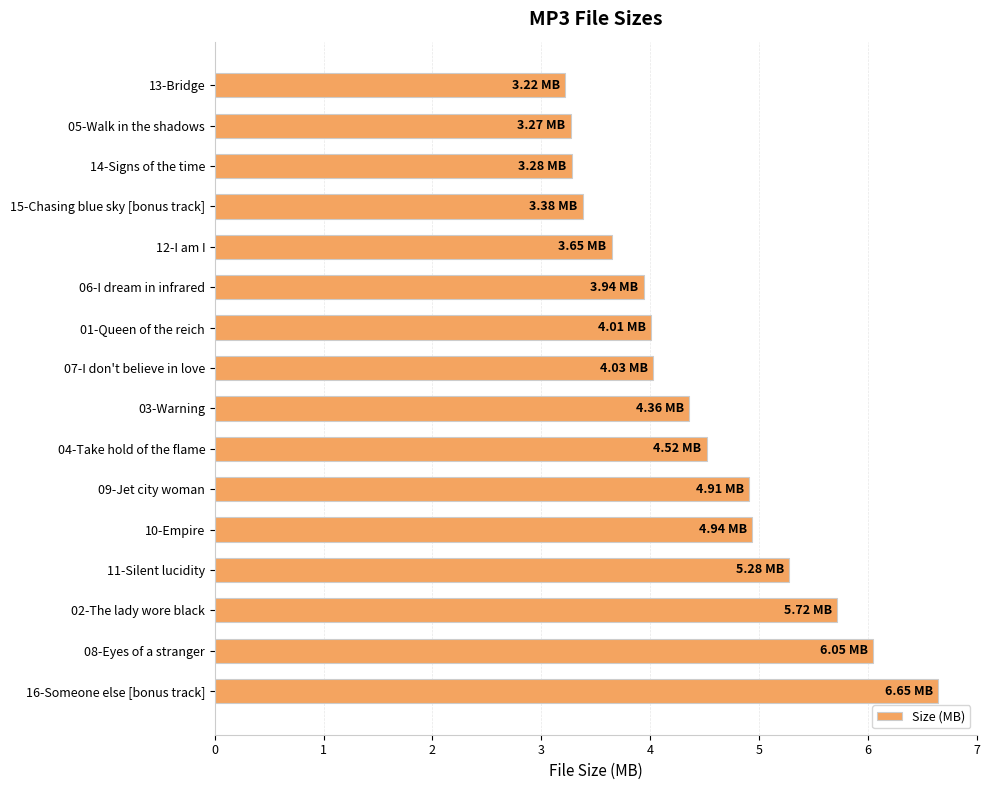

What is the average value?

4.5